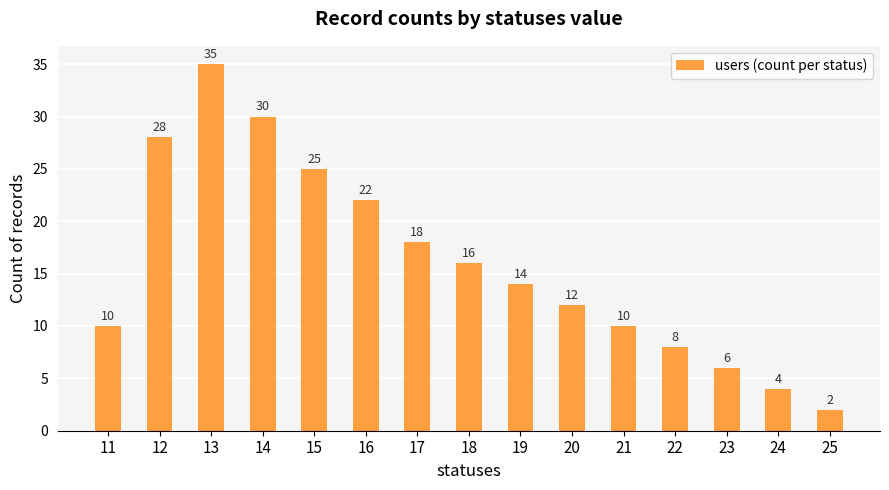

What is the change in value from 16 to 24?

-18